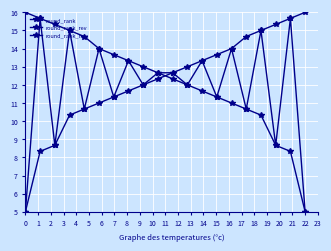

Reading right to left, list all the values displayed in this chart.

round_rank: 16.0	15.7	15.3	15.0	14.7	14.0	13.7	13.3	13.0	12.7	12.3	12.0	11.7	11.3	11.0	10.7	10.3	8.7	8.3	5.0
round_rank_rev: 5.0	8.3	8.7	10.3	10.7	11.0	11.3	11.7	12.0	12.3	12.7	13.0	13.3	13.7	14.0	14.7	15.0	15.3	15.7	16.0
round_rank_mix: 5.0	15.7	8.7	15.0	10.7	14.0	11.3	13.3	12.0	12.7	12.7	12.0	13.3	11.3	14.0	10.7	15.0	8.7	15.7	5.0